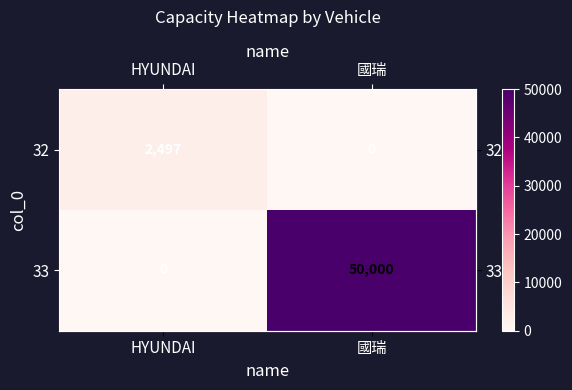

Which label corresponds to the largest value in the chart?

國瑞